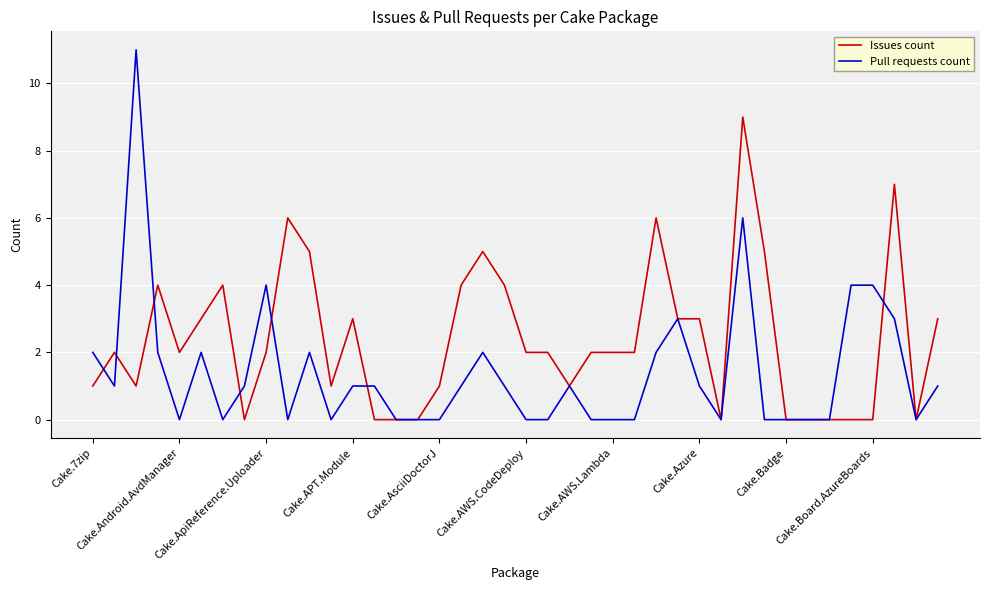

What is the maximum value shown in the chart?

11